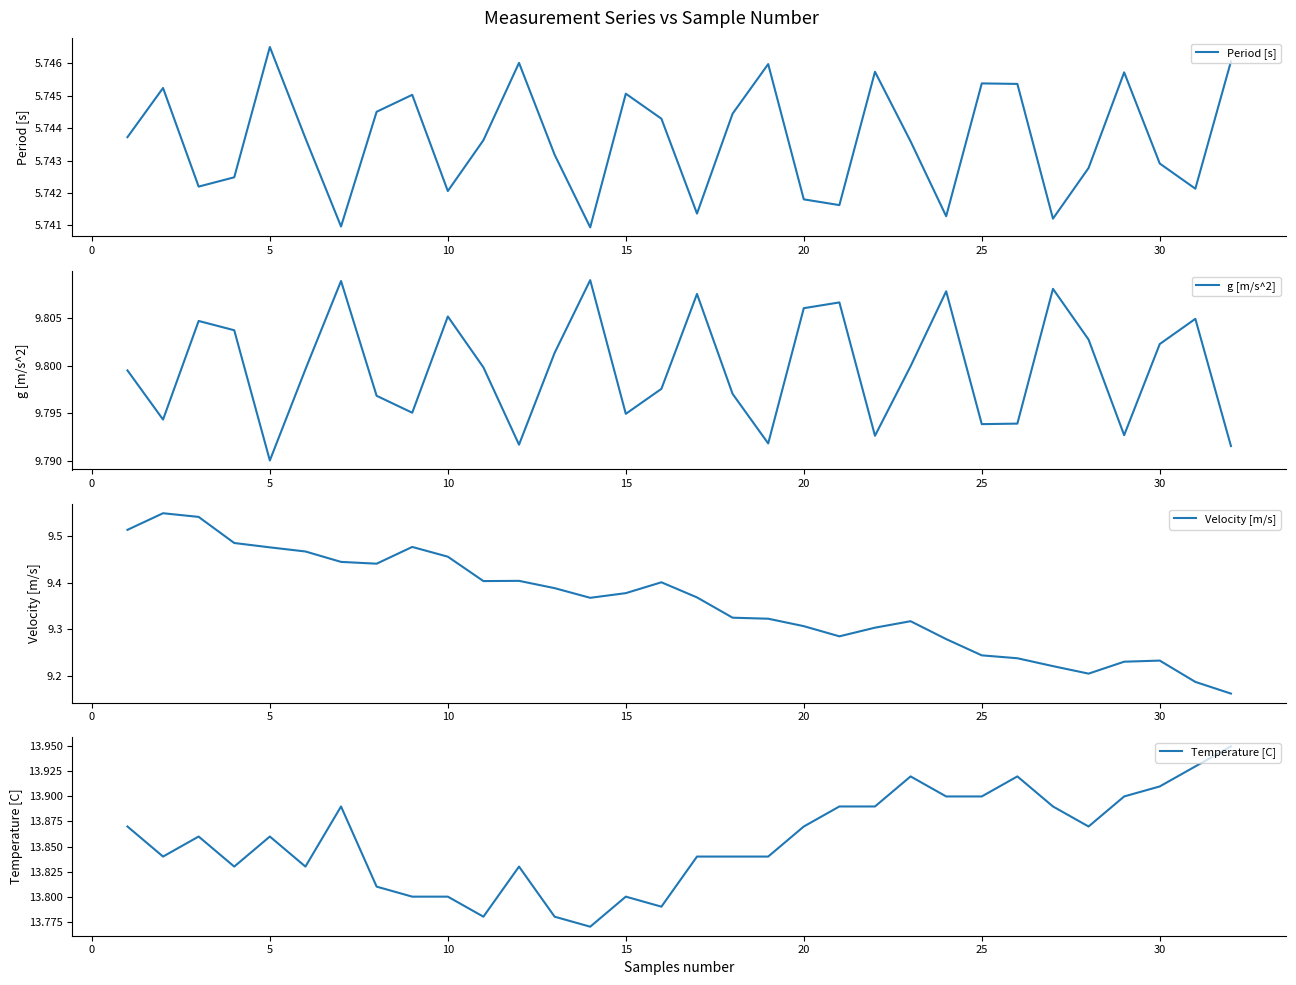

True or false: Temperature [C] and Period [s] intersect in this chart.

False